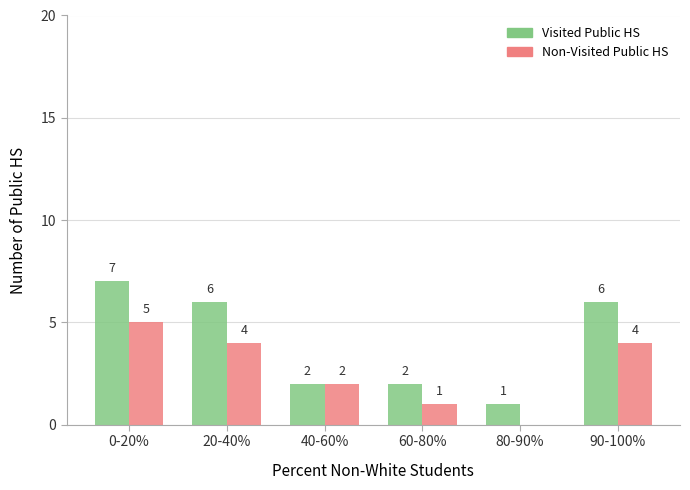

Reading left to right, what are all the values shown in this chart?

Visited Public HS: 0-20%=7	20-40%=6	40-60%=2	60-80%=2	80-90%=1	90-100%=6
Non-Visited Public HS: 0-20%=5	20-40%=4	40-60%=2	60-80%=1	80-90%=0	90-100%=4